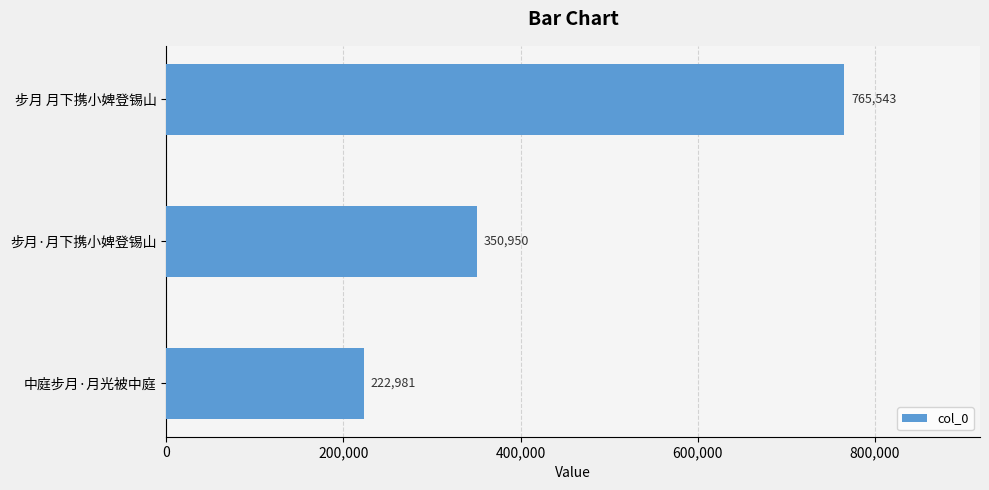

List the labels in order of value, smallest first.

中庭步月·月光被中庭, 步月·月下携小婢登锡山, 步月 月下携小婢登锡山